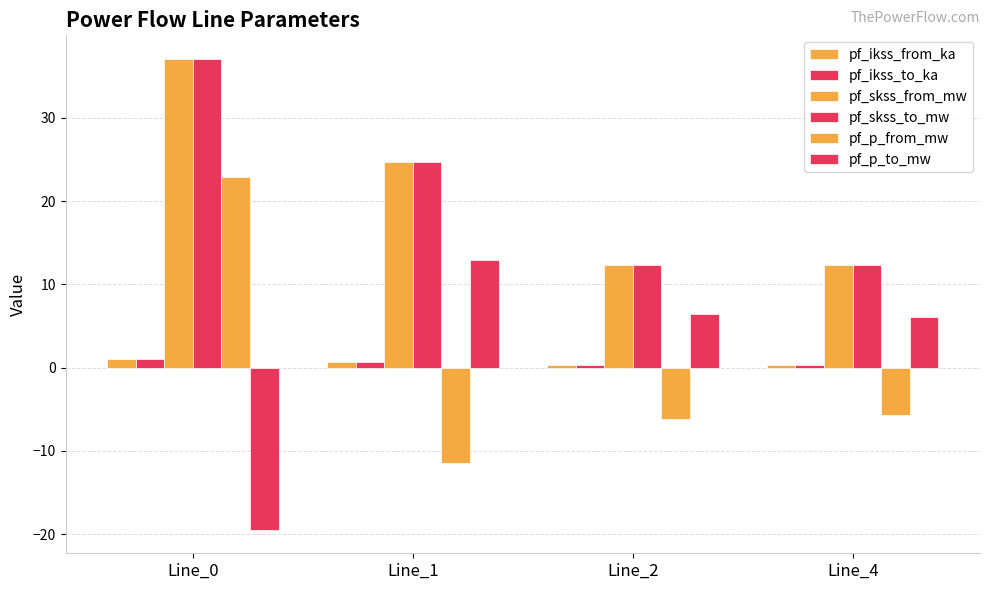

How many values in the pf_p_from_mw series are below -5?

3